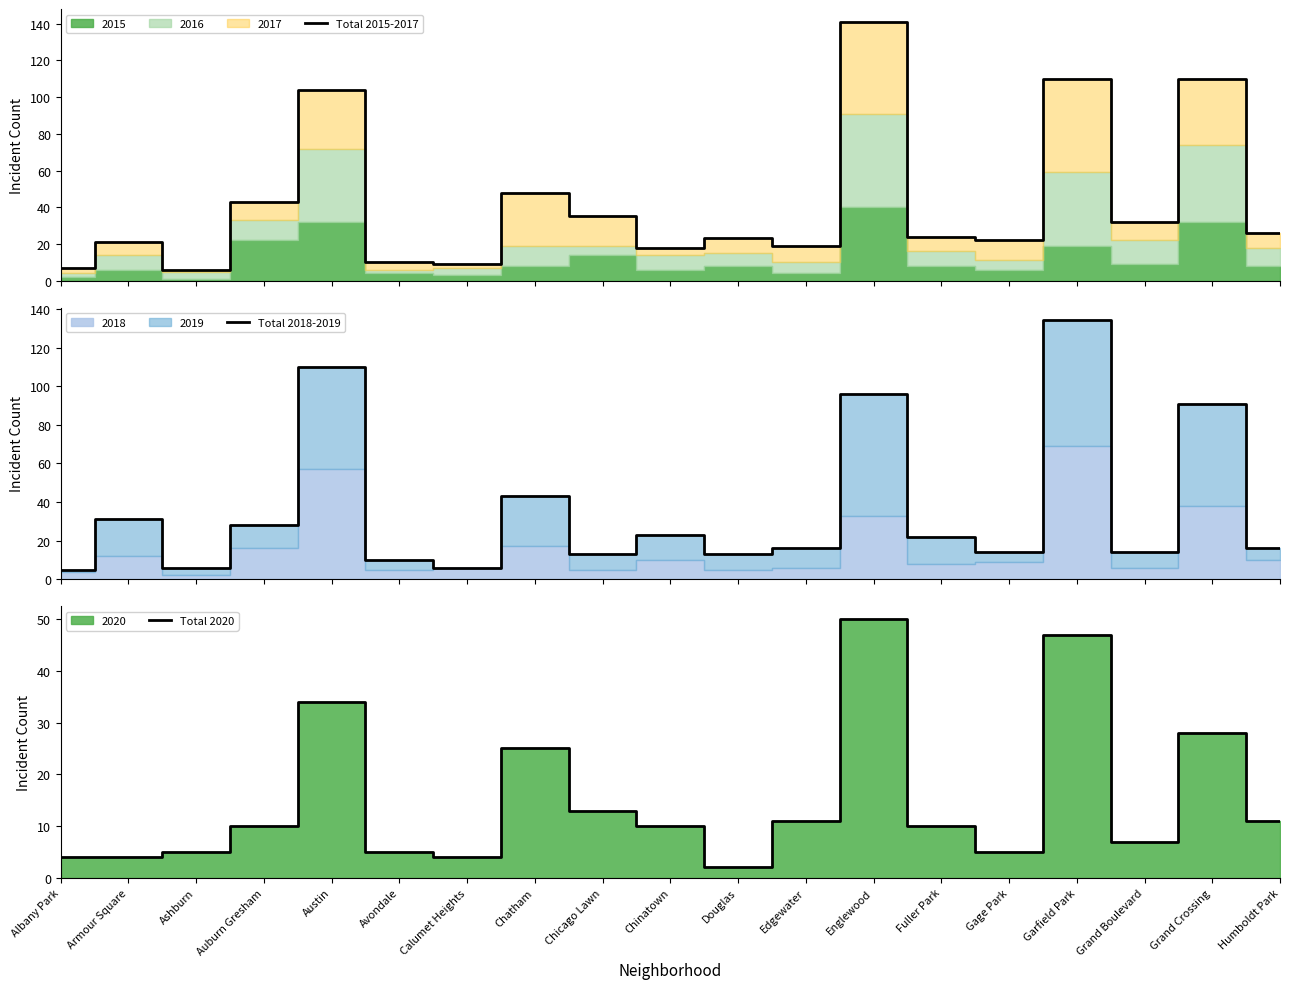

True or false: Total 2015-2017 has more than 0 points higher than both neighbors.

True